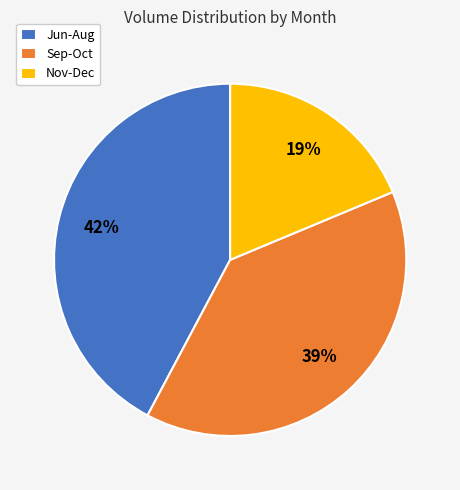

What is the ratio of the value at Nov-Dec to the value at Sep-Oct?

0.5